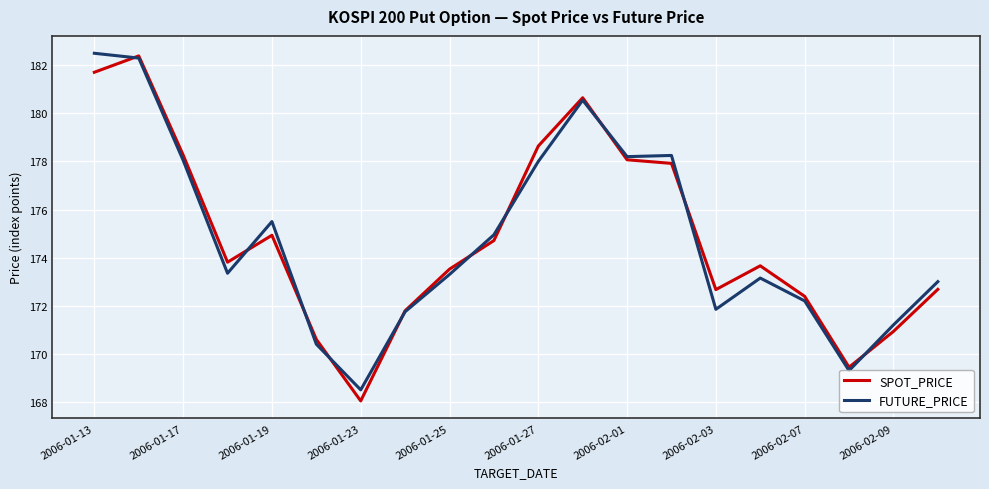

What is the minimum value for SPOT_PRICE?

168.0